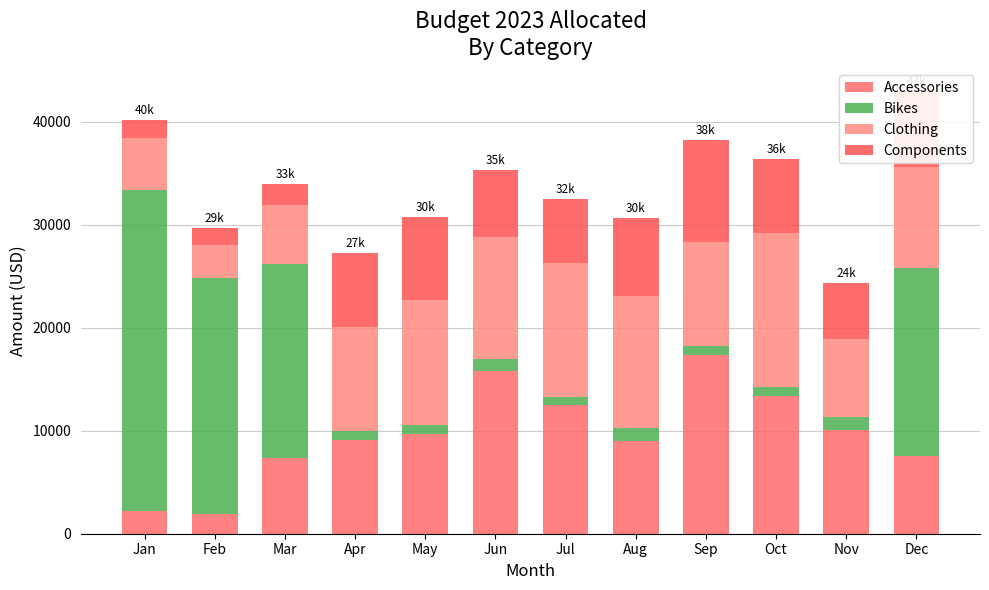

Count the number of data series in this chart.

4